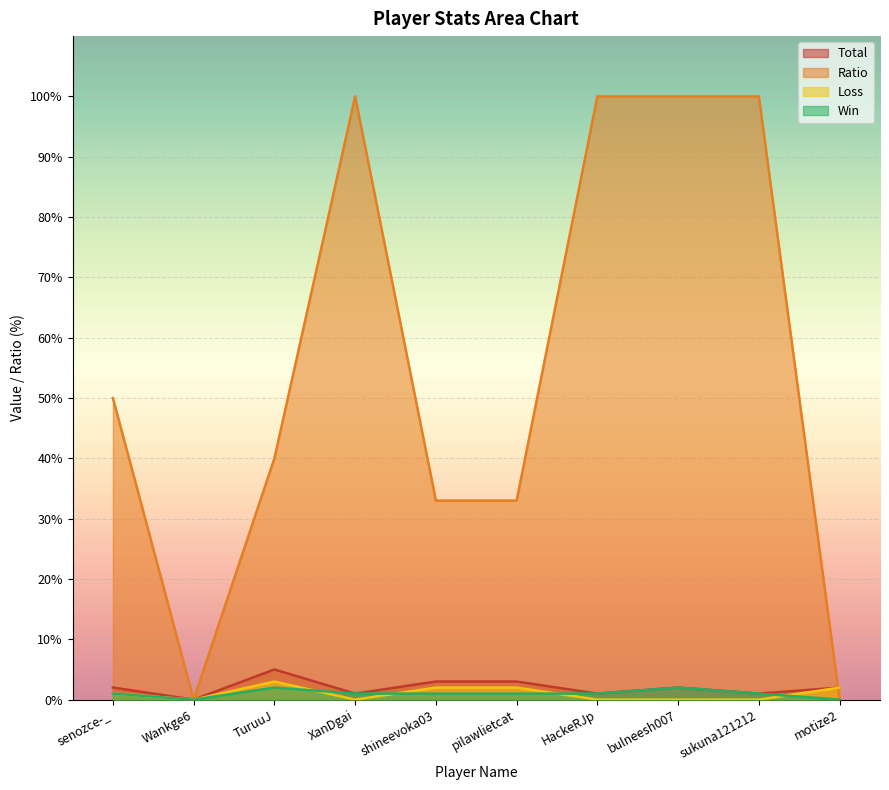

Reading left to right, extract all data points from this chart.

Win: senozce-_=1	Wankge6=0	TuruuJ=2	XanDgai=1	shineevoka03=1	pilawlietcat=1	HackeRJp=1	bulneesh007=2	sukuna121212=1	motize2=0
Loss: senozce-_=1	Wankge6=0	TuruuJ=3	XanDgai=0	shineevoka03=2	pilawlietcat=2	HackeRJp=0	bulneesh007=0	sukuna121212=0	motize2=2
Total: senozce-_=2	Wankge6=0	TuruuJ=5	XanDgai=1	shineevoka03=3	pilawlietcat=3	HackeRJp=1	bulneesh007=2	sukuna121212=1	motize2=2
Ratio: senozce-_=50	Wankge6=0	TuruuJ=40	XanDgai=100	shineevoka03=33	pilawlietcat=33	HackeRJp=100	bulneesh007=100	sukuna121212=100	motize2=0